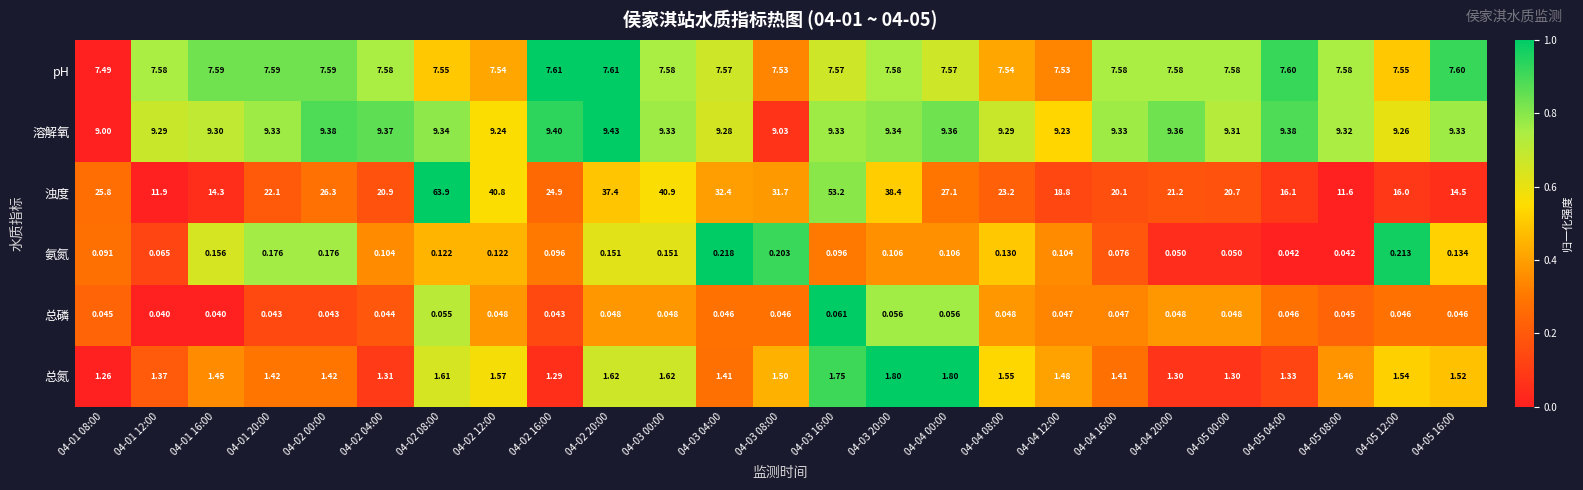

Rank the series at 04-05 08:00 from highest to lowest value.

浊度, 溶解氧, pH, 总氮, 总磷, 氨氮